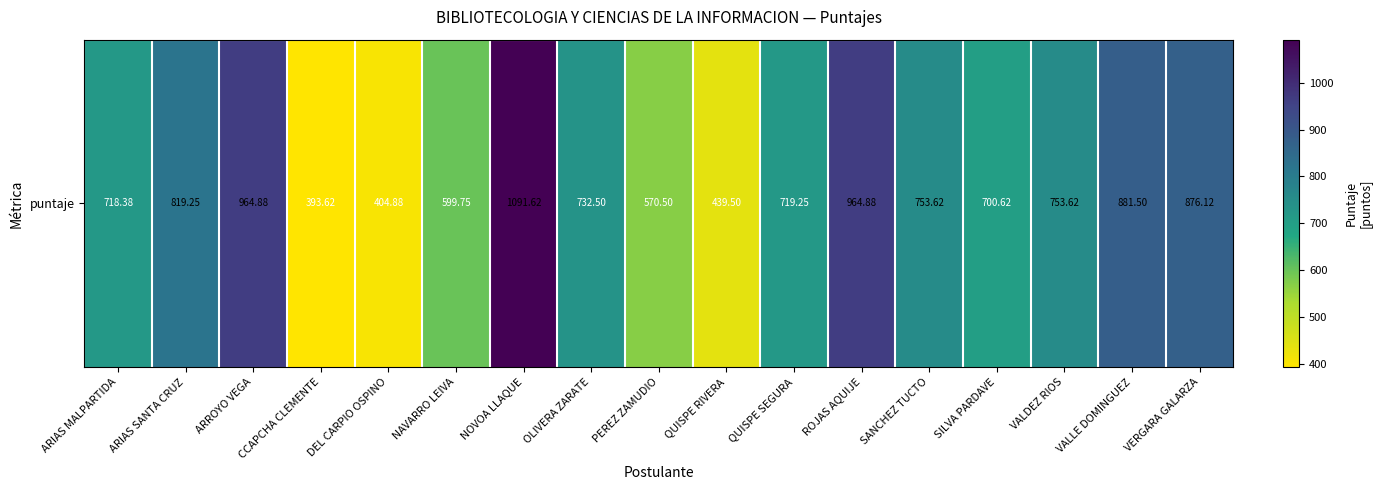

Reading left to right, what are all the values shown in this chart?

ARIAS MALPARTIDA=718.4	ARIAS SANTA CRUZ=819.2	ARROYO VEGA=964.9	CCAPCHA CLEMENTE=393.6	DEL CARPIO OSPINO=404.9	NAVARRO LEIVA=599.8	NOVOA LLAQUE=1091.6	OLIVERA ZARATE=732.5	PEREZ ZAMUDIO=570.5	QUISPE RIVERA=439.5	QUISPE SEGURA=719.2	ROJAS AQUIJE=964.9	SANCHEZ TUCTO=753.6	SILVA PARDAVE=700.6	VALDEZ RIOS=753.6	VALLE DOMINGUEZ=881.5	VERGARA GALARZA=876.1